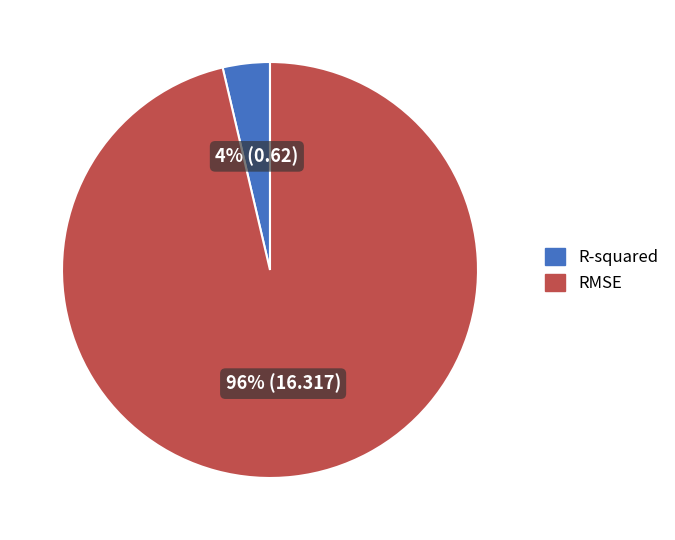

True or false: R-squared accounts for 4% of the total.

True